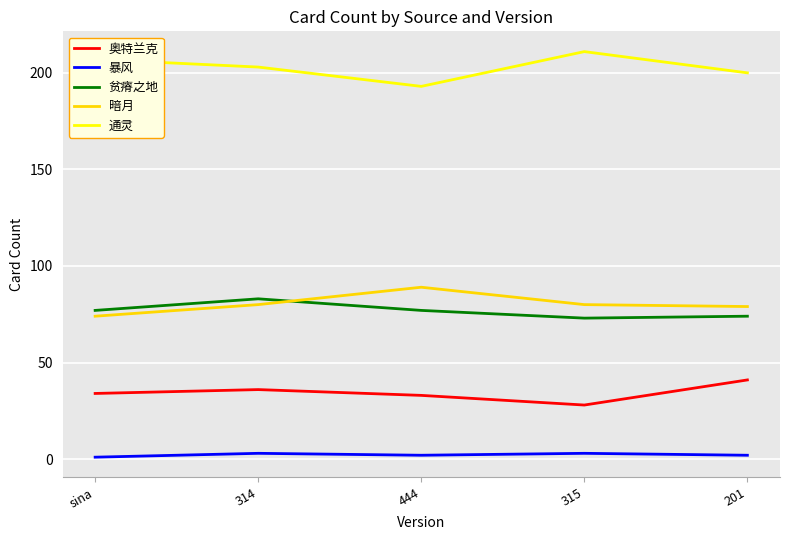

How many lines are shown in the chart?

5